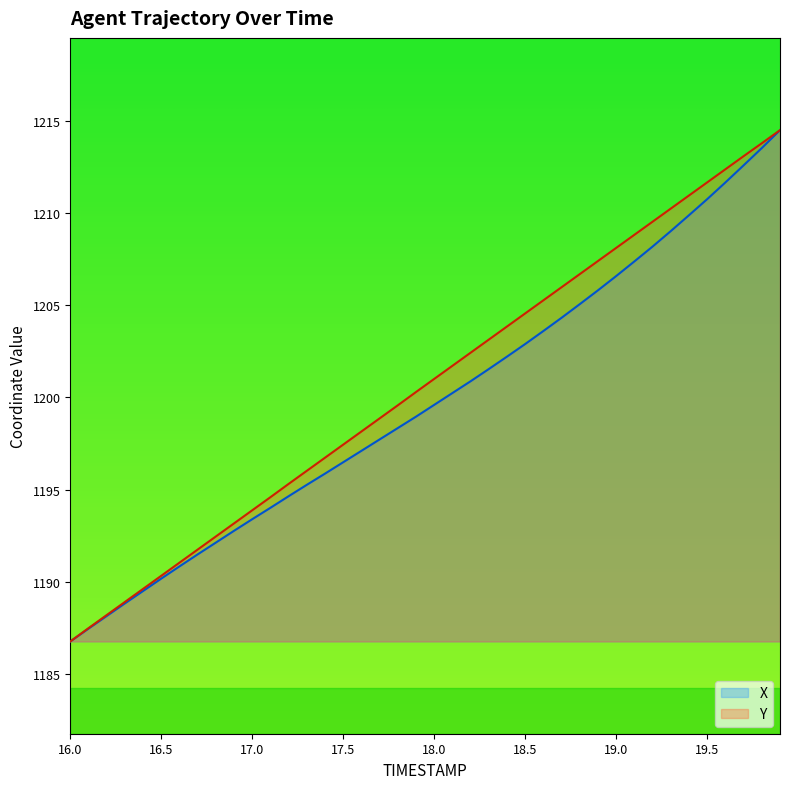

What is the sum of all Y values?

48025.5